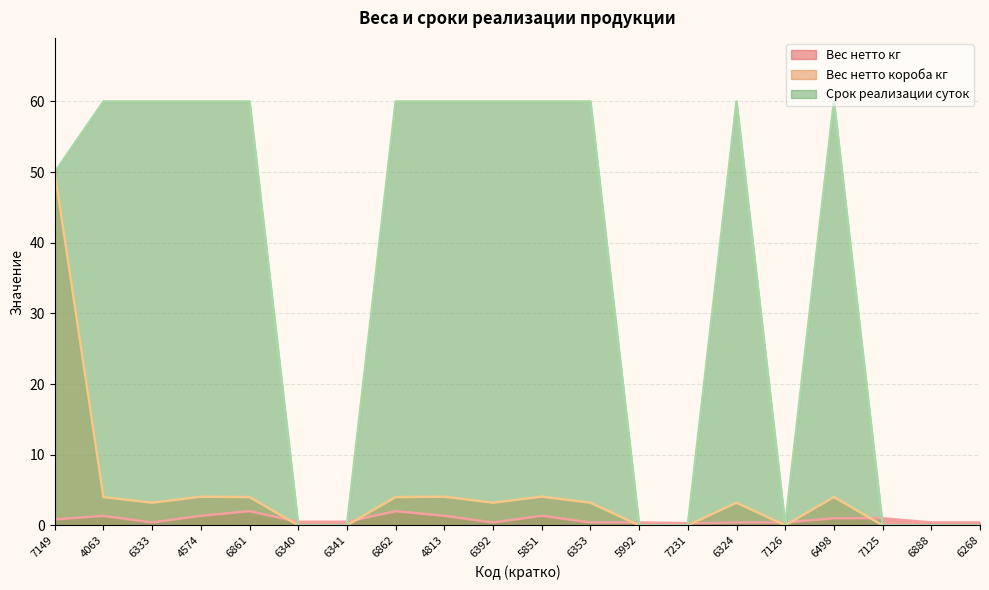

Between 6268 and 6341, which is larger?

6341